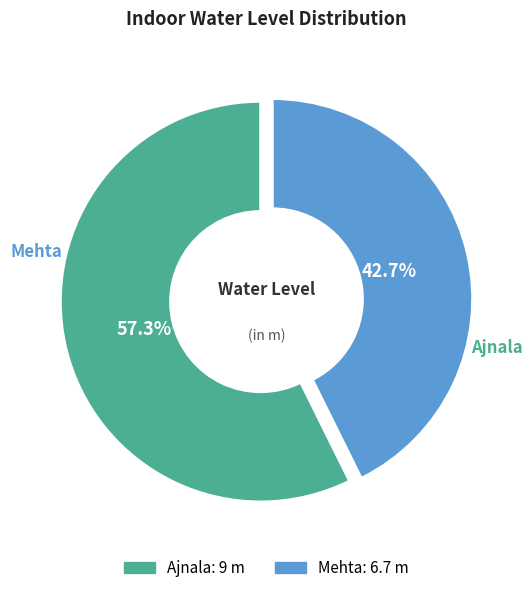

How many slices are in this pie chart?

2